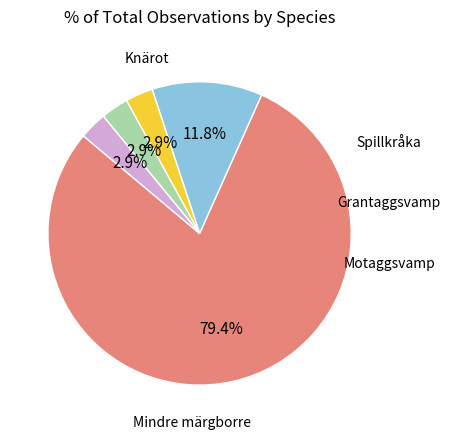

The Motaggsvamp slice represents 3% of the pie. True or false?

True